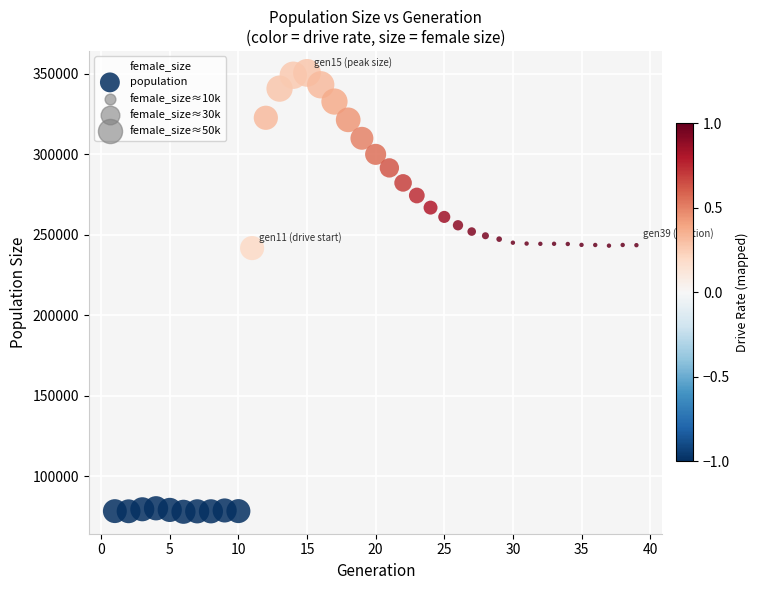

What is the range of X values (max minus min)?

38